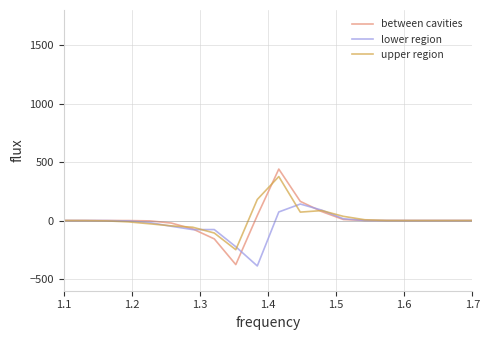

What is the average value of the between cavities series?

5.1